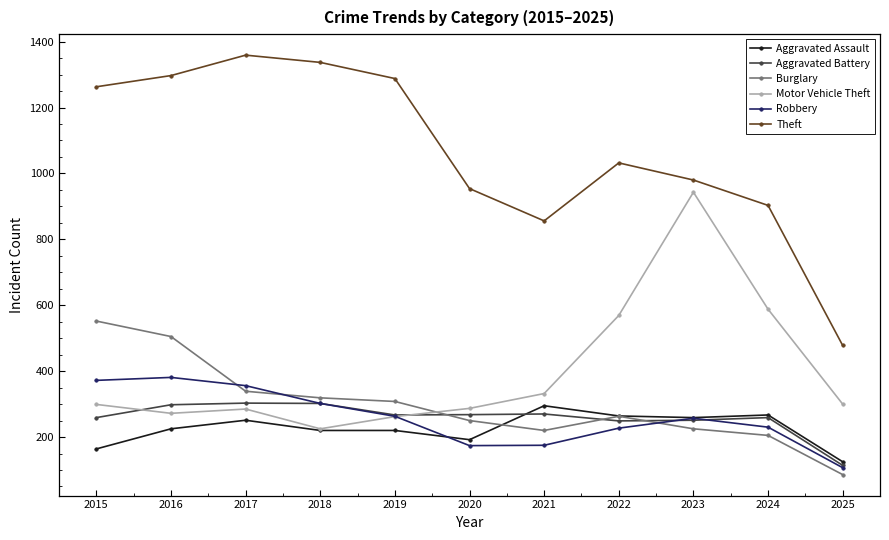

Is the value of Theft at 2016 greater than the value of Aggravated Battery at 2016?

Yes